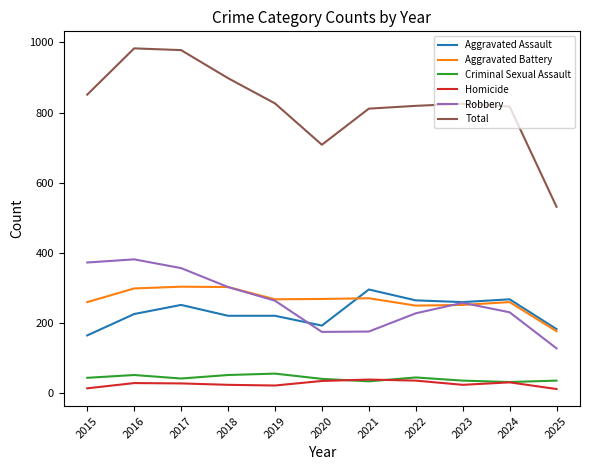

What is the sum of all Total values?

9047